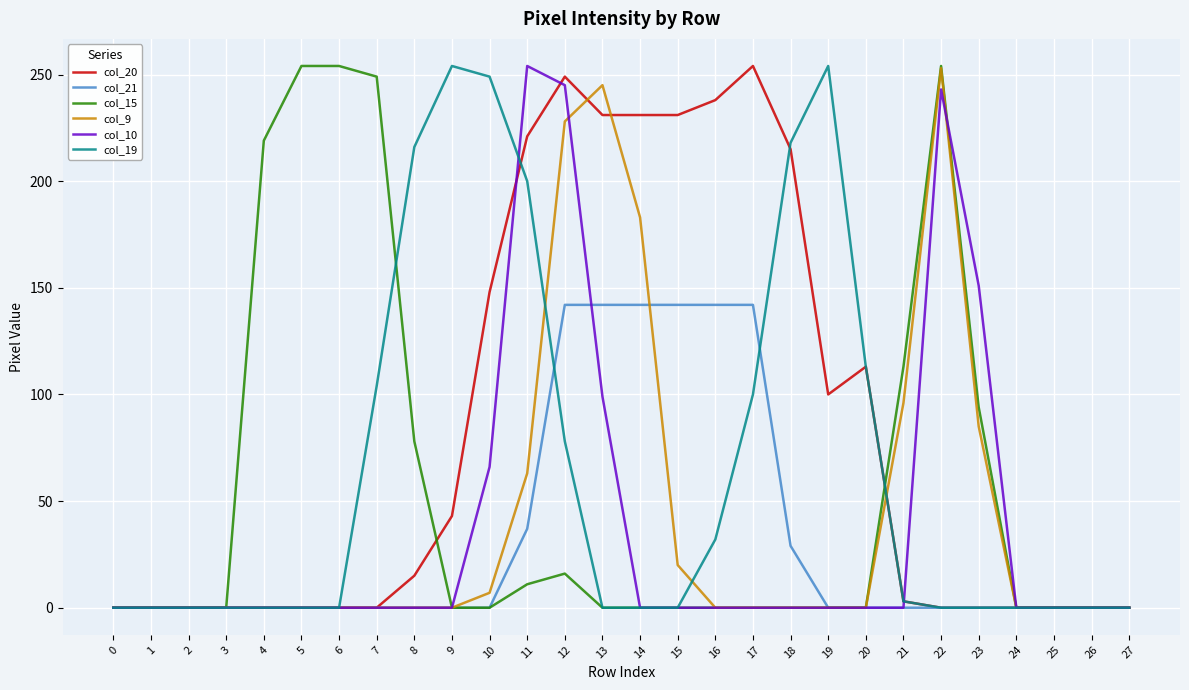

Is the value of col_20 at 19 greater than the value of col_9 at 12?

No